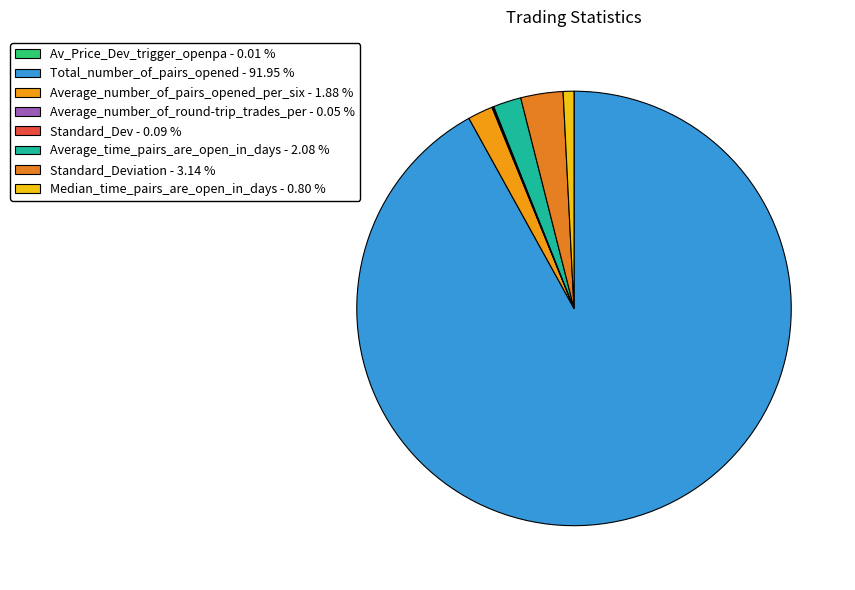

Which category accounts for the majority?

Total_number_of_pairs_opened - 91.95 %